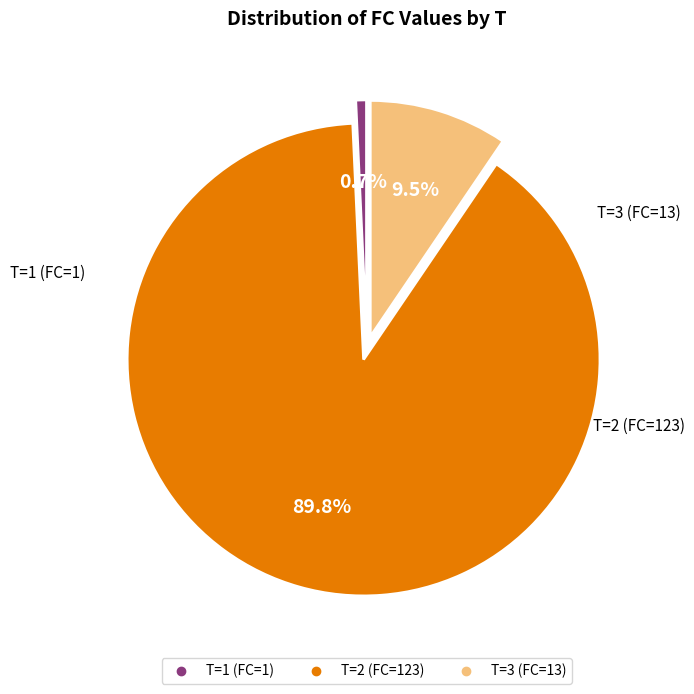

What portion of the pie excludes T=1 (FC=1)?

99.3%